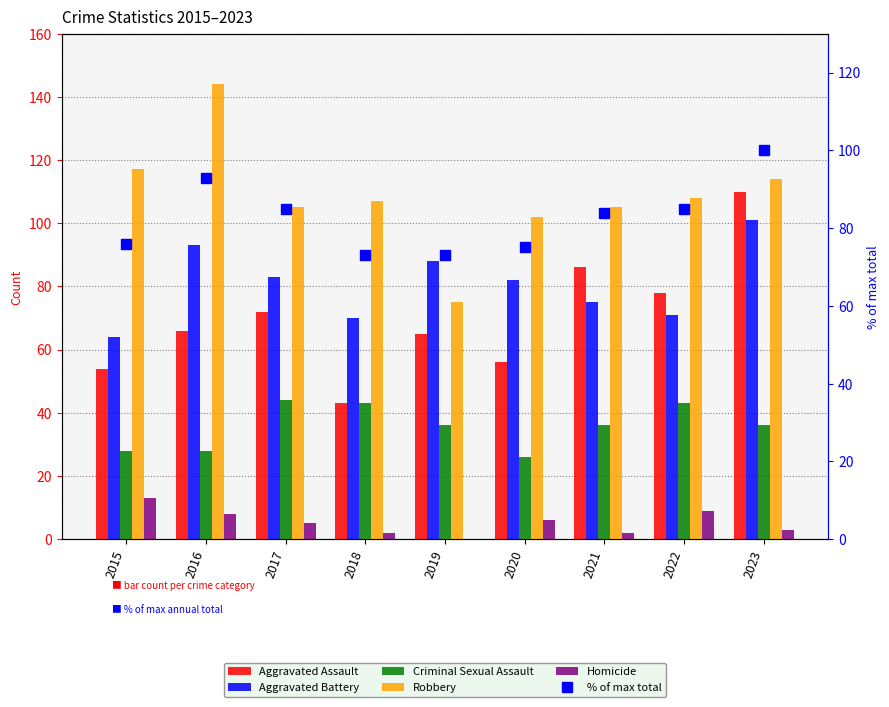

Which series has the largest total across all categories?

Robbery